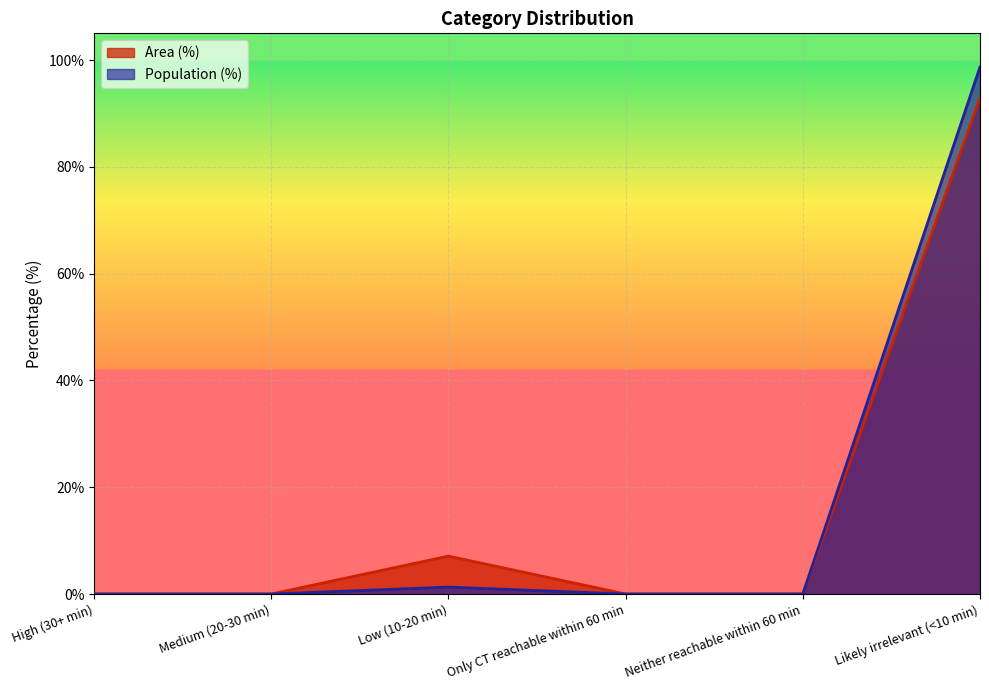

Which has a higher value, Likely irrelevant (<10 min) or Low (10-20 min)?

Likely irrelevant (<10 min)